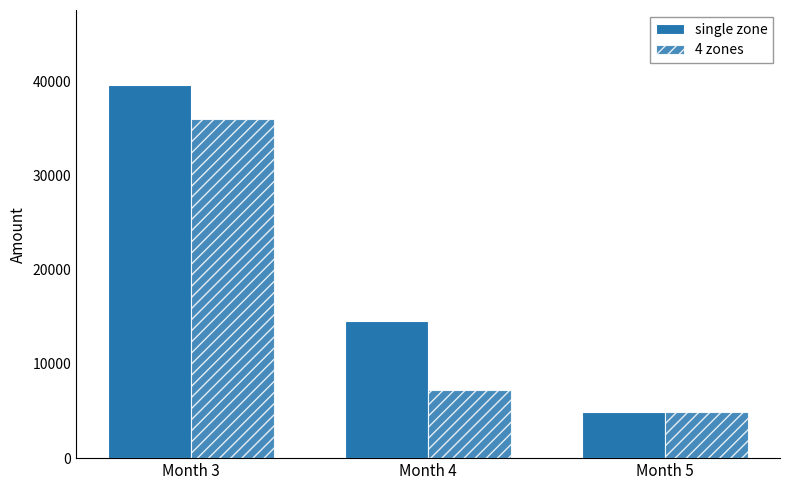

What is the sum of the 4 zones values at Month 4 and Month 3?

43250.0